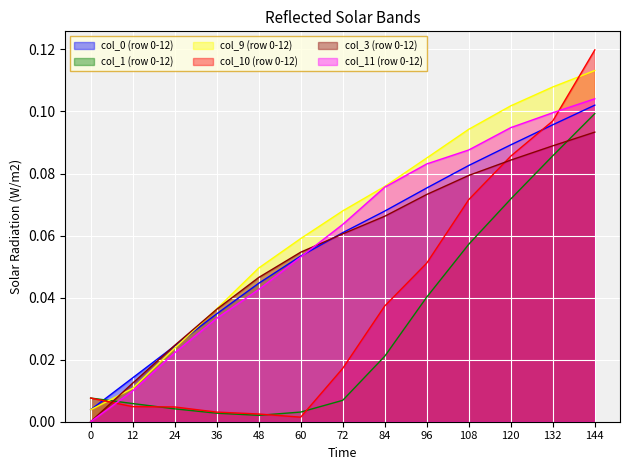

Rank the series by their maximum value, from highest to lowest.

col_10 (row 0-12), col_9 (row 0-12), col_11 (row 0-12), col_0 (row 0-12), col_1 (row 0-12), col_3 (row 0-12)